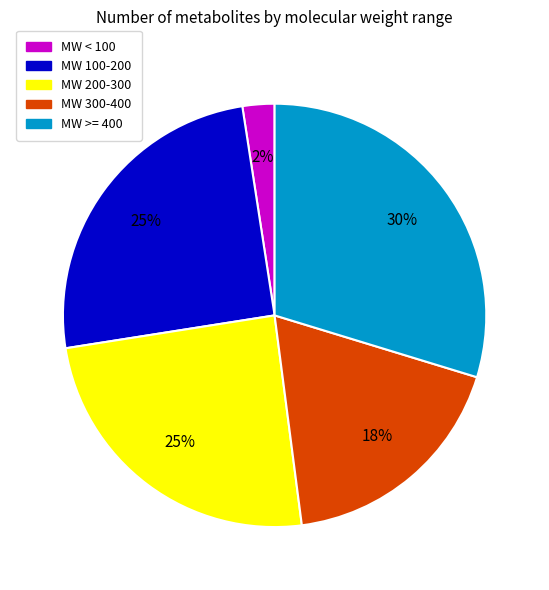

What is the smallest slice in the pie chart?

MW < 100